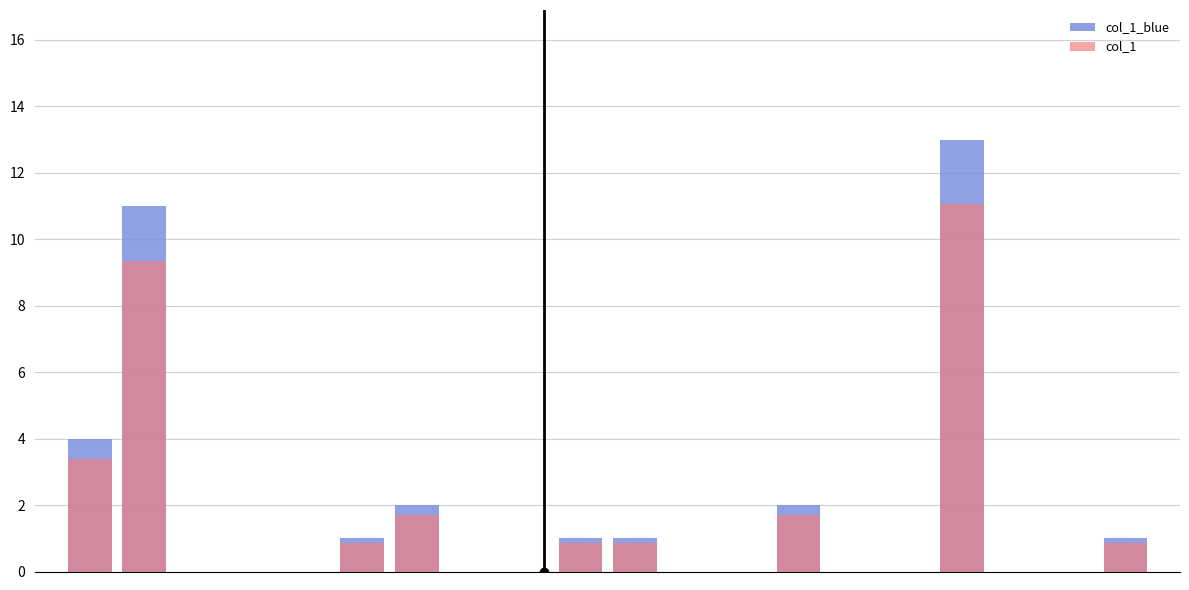

Reading right to left, what are all the values shown in this chart?

col_1_blue: 1.0	0.0	0.0	13.0	0.0	0.0	2.0	0.0	0.0	1.0	1.0	0.0	0.0	2.0	1.0	0.0	0.0	0.0	11.0	4.0
col_1: 0.8	0.0	0.0	11.0	0.0	0.0	1.7	0.0	0.0	0.8	0.8	0.0	0.0	1.7	0.8	0.0	0.0	0.0	9.3	3.4